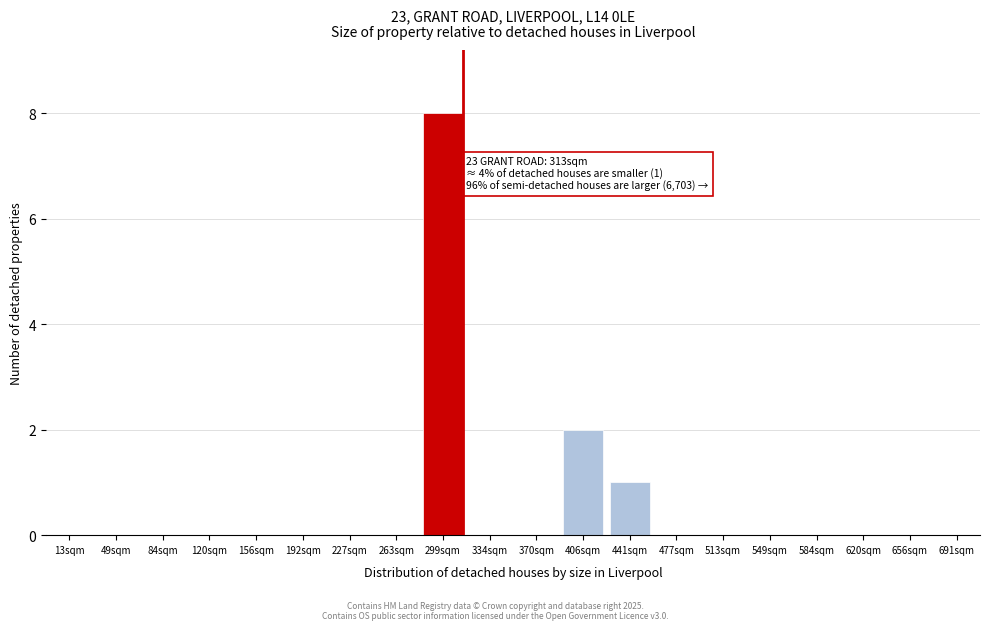

Reading right to left, transcribe all the data shown in this chart.

691sqm=0	656sqm=0	620sqm=0	584sqm=0	549sqm=0	513sqm=0	477sqm=0	441sqm=1	406sqm=2	370sqm=0	334sqm=0	299sqm=8	263sqm=0	227sqm=0	192sqm=0	156sqm=0	120sqm=0	84sqm=0	49sqm=0	13sqm=0